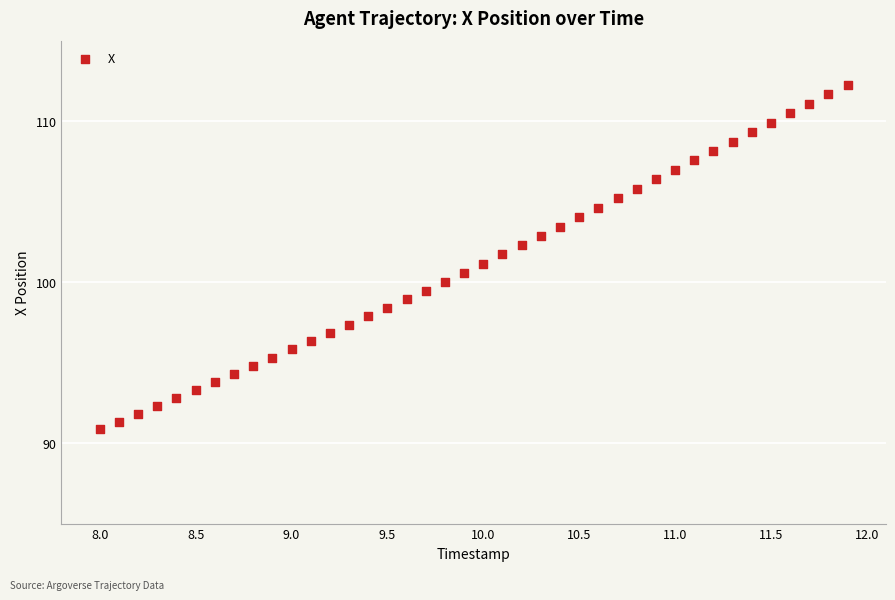

What is the range of Y values (max minus min)?

21.4